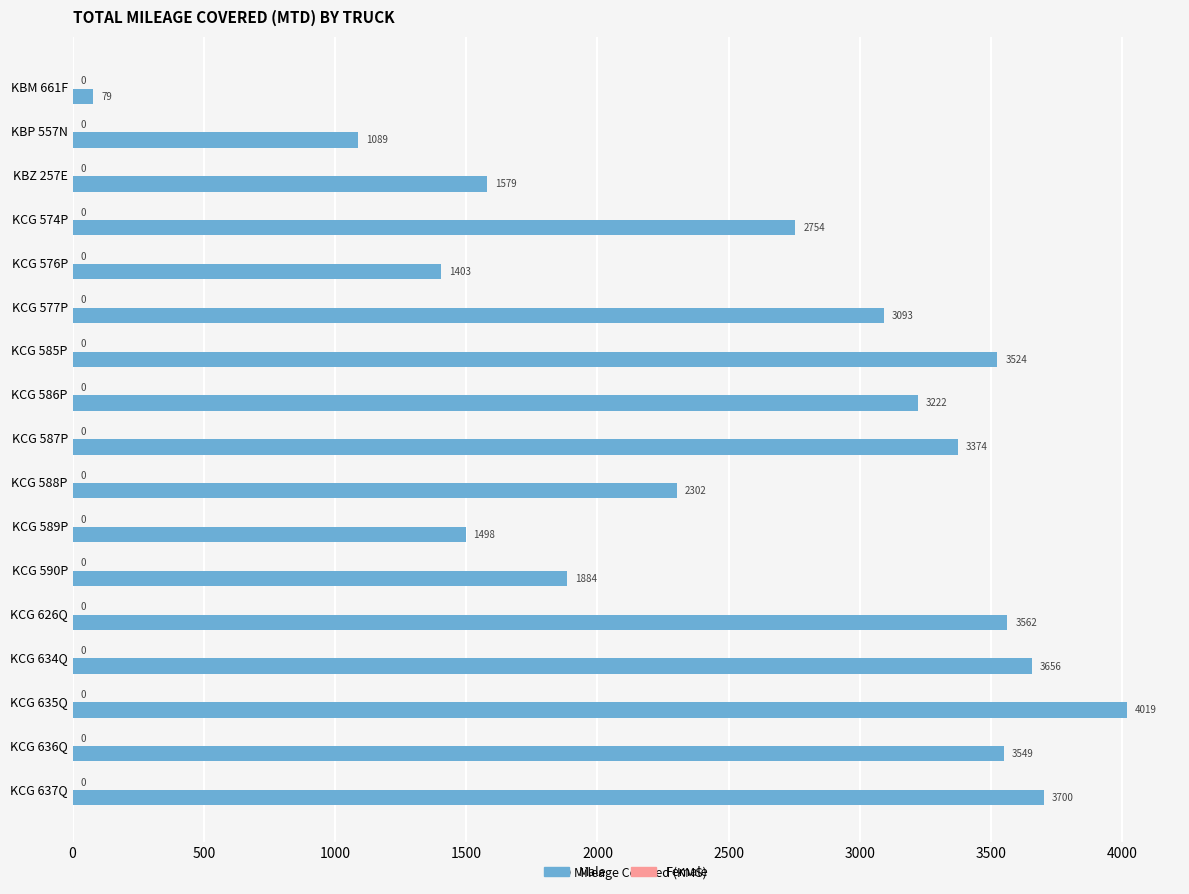

Are the bars horizontal?

Yes